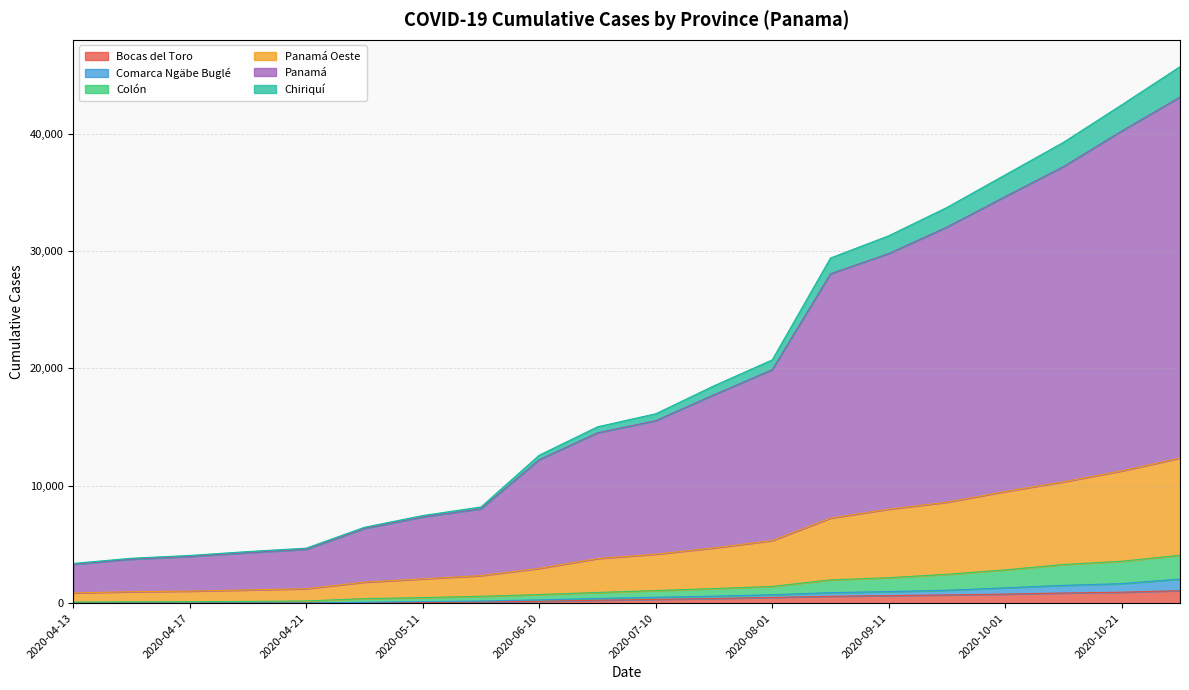

What is the maximum value for Bocas del Toro?

1066